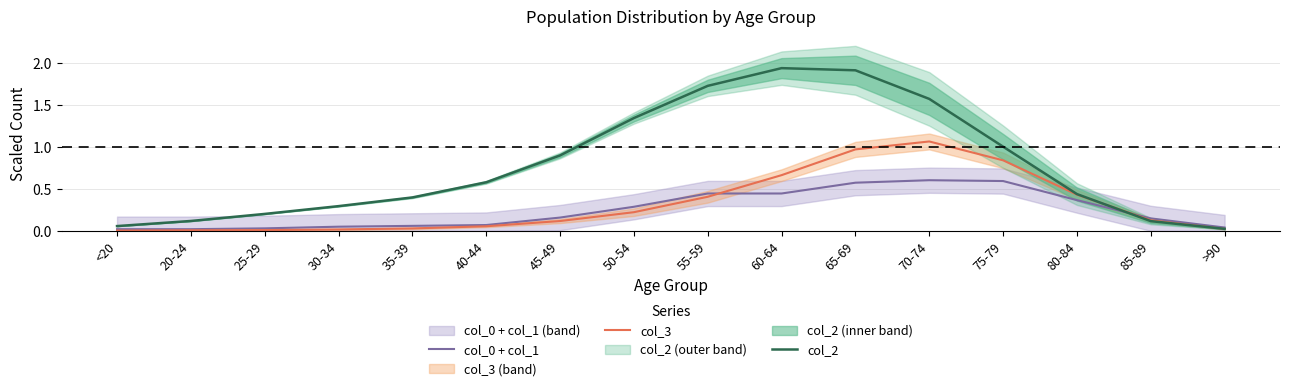

How many lines are shown in the chart?

3